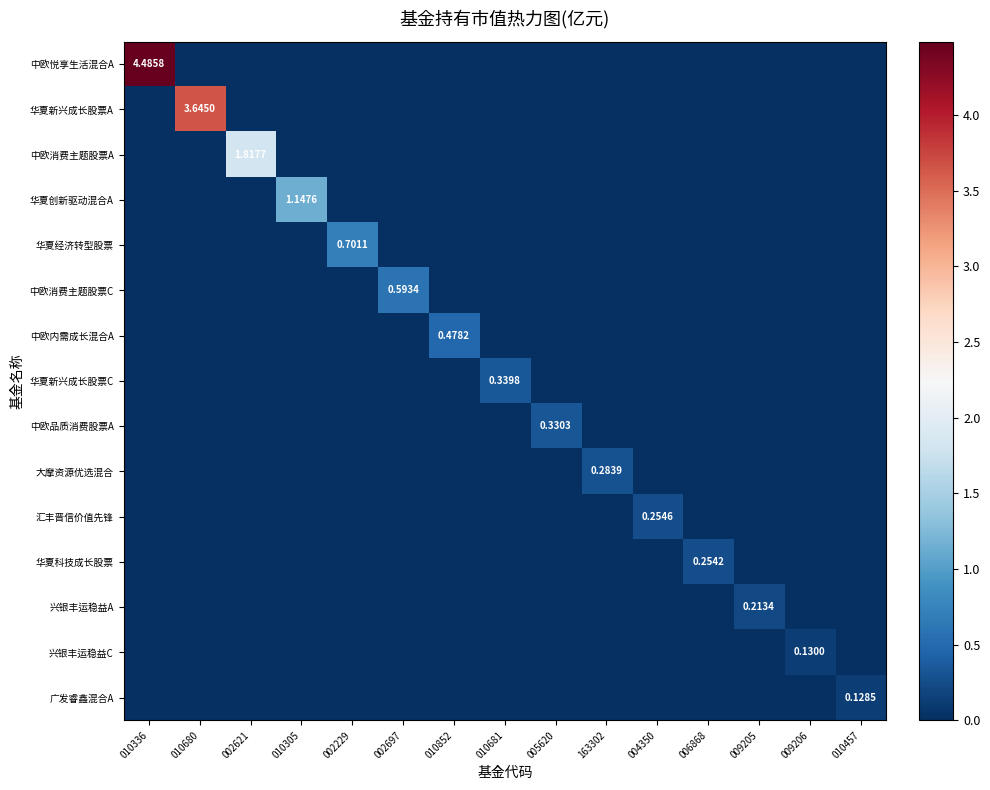

Rank the series by their maximum value, from lowest to highest.

广发睿鑫混合A, 兴银丰运稳益C, 兴银丰运稳益A, 华夏科技成长股票, 汇丰晋信价值先锋, 大摩资源优选混合, 中欧品质消费股票A, 华夏新兴成长股票C, 中欧内需成长混合A, 中欧消费主题股票C, 华夏经济转型股票, 华夏创新驱动混合A, 中欧消费主题股票A, 华夏新兴成长股票A, 中欧悦享生活混合A